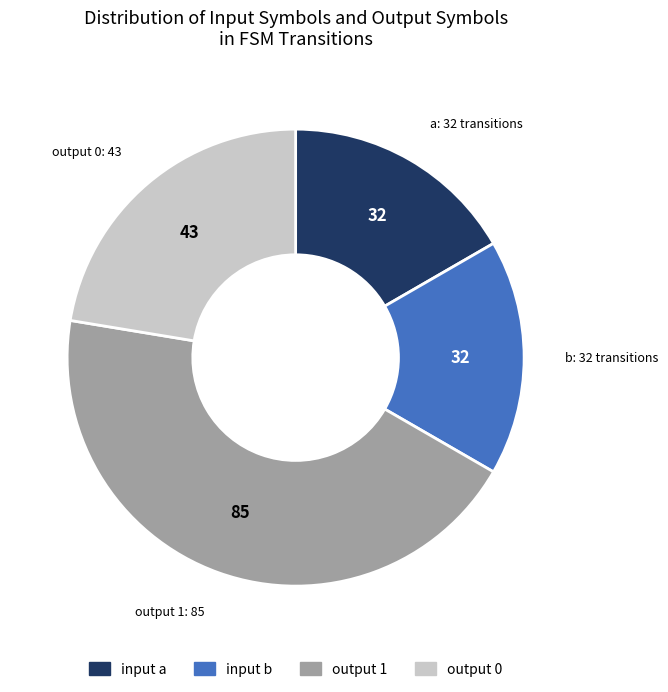

Is there a majority slice in this chart?

No